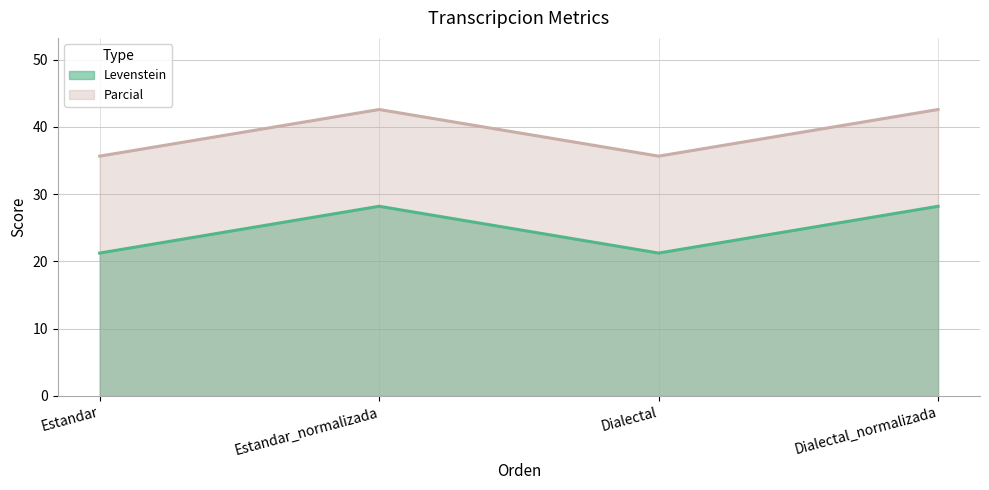

Reading right to left, what are all the values shown in this chart?

Levenstein: Dialectal_normalizada=28.2	Dialectal=21.3	Estandar_normalizada=28.2	Estandar=21.3
Parcial: Dialectal_normalizada=42.6	Dialectal=35.7	Estandar_normalizada=42.6	Estandar=35.7